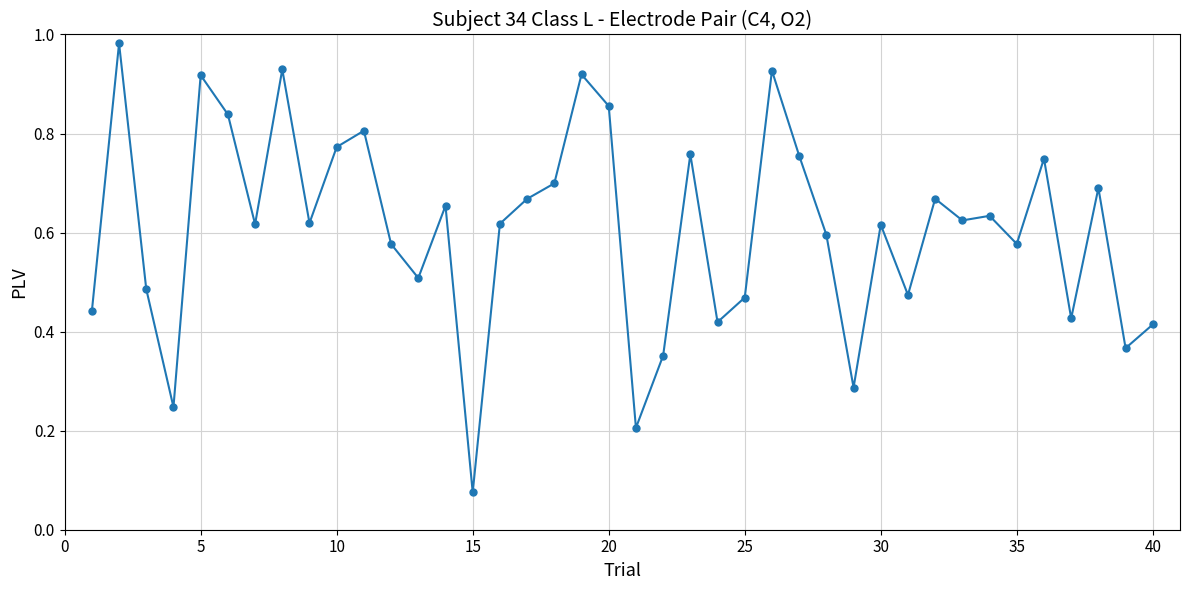

What is the sum of all values?

24.2